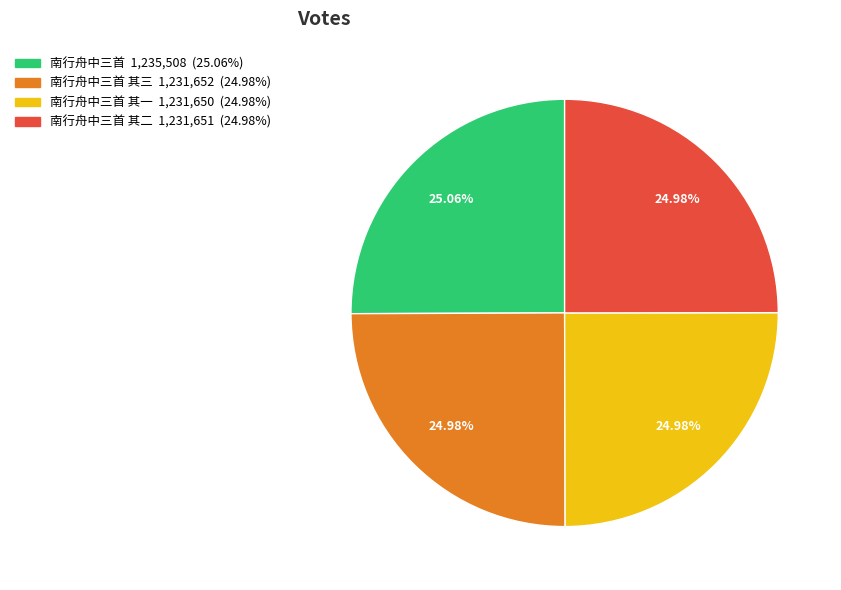

Does any single category account for the majority?

No